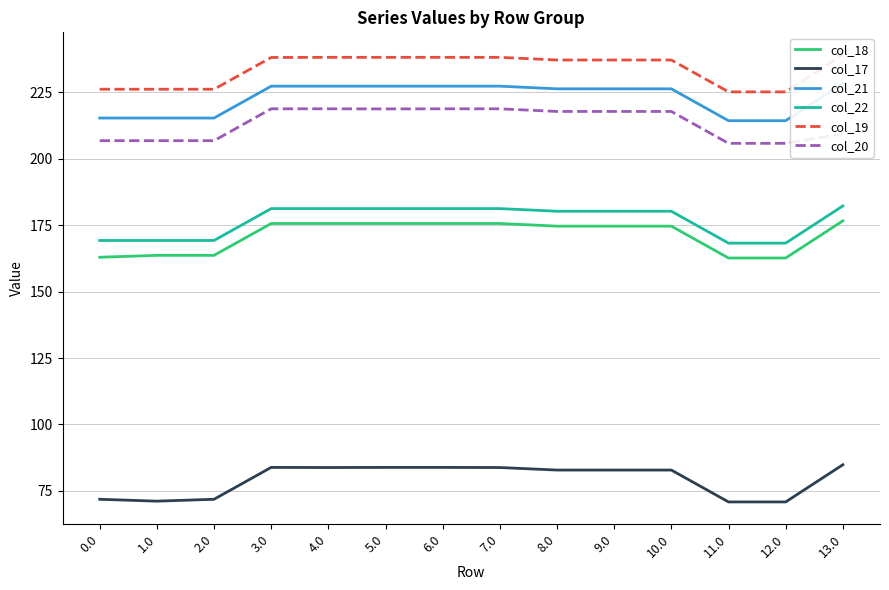

How many lines are shown in the chart?

6